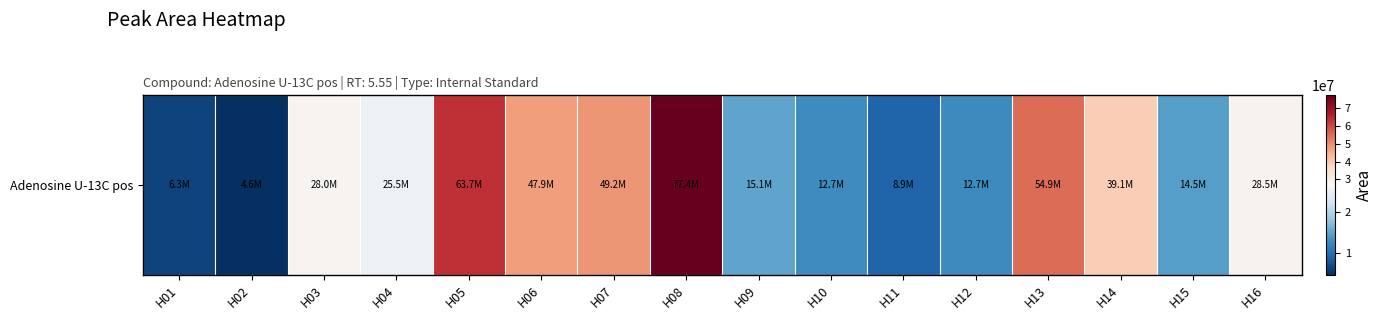

Where is the data nearest to the value 40979967?

H14